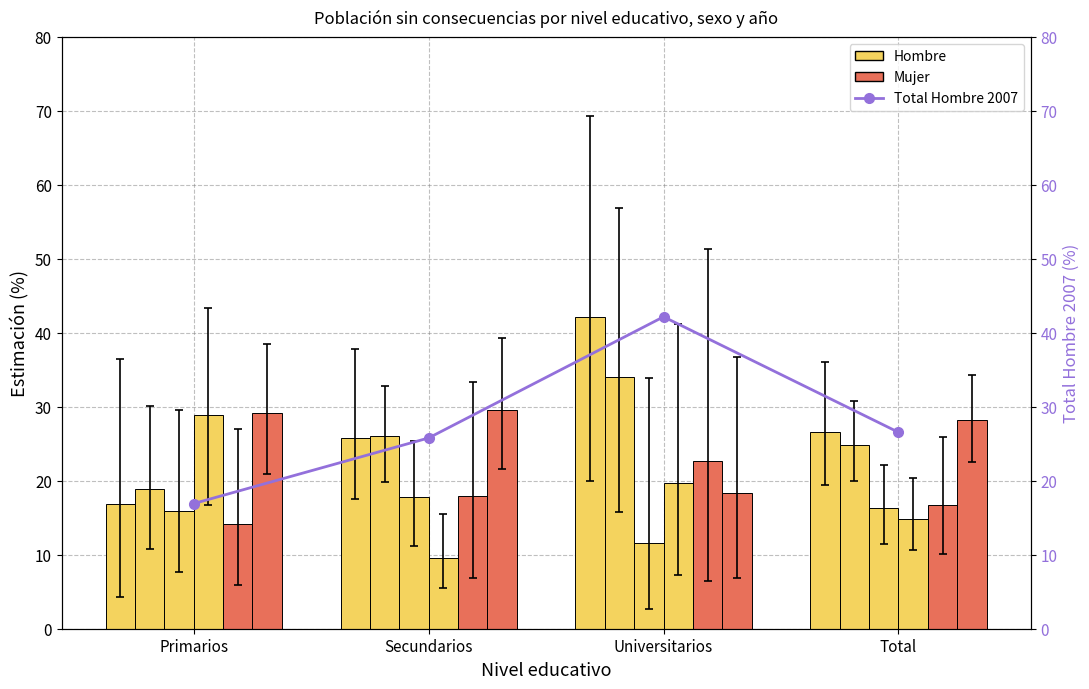

What value does the Hombre 2023 series have at Universitarios?

19.7